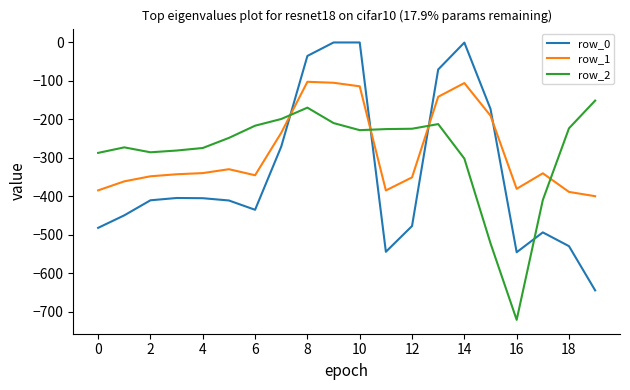

What is the difference between the maximum and minimum values in the row_2 series?

570.1